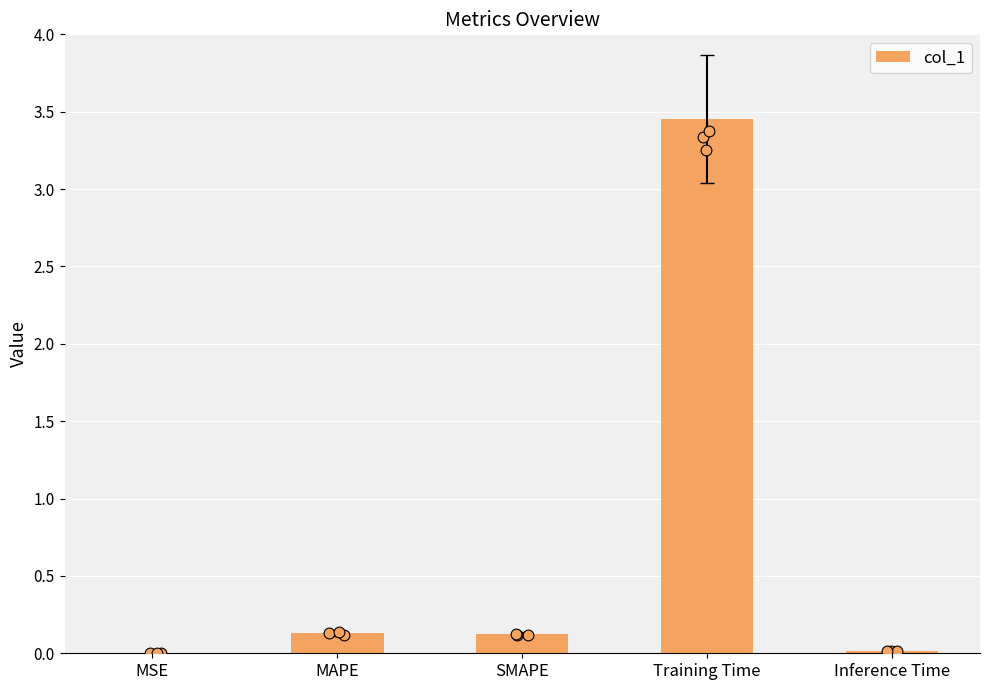

Between MSE and Inference Time, which is larger?

Inference Time